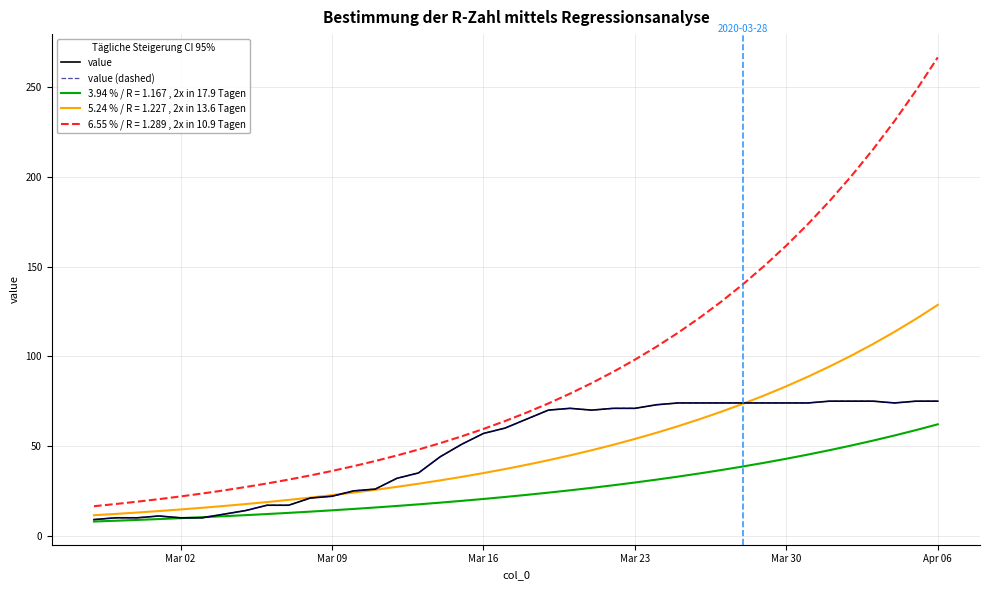

Does the chart display data point markers on the line(s)?

No